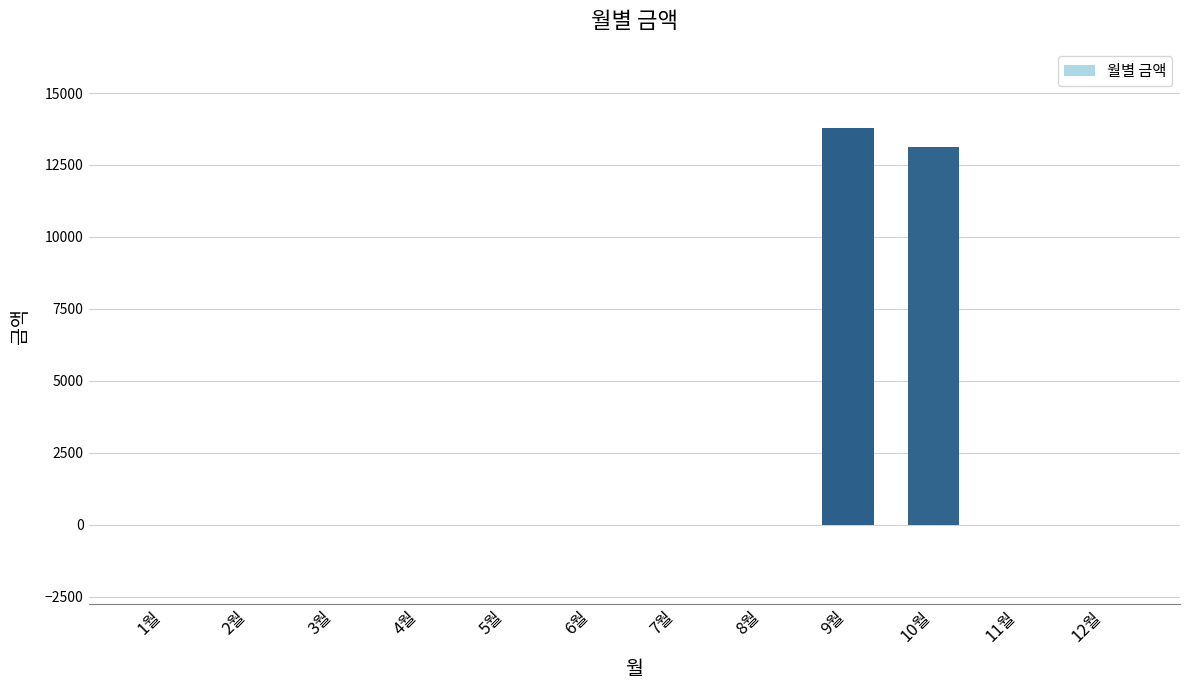

At which category does the chart reach its peak across all series?

9월